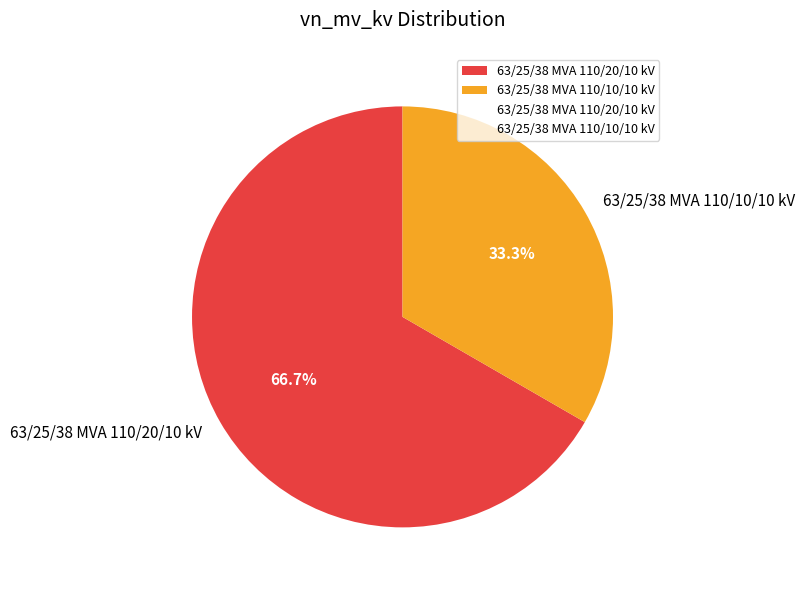

Count the number of slices in the pie.

2